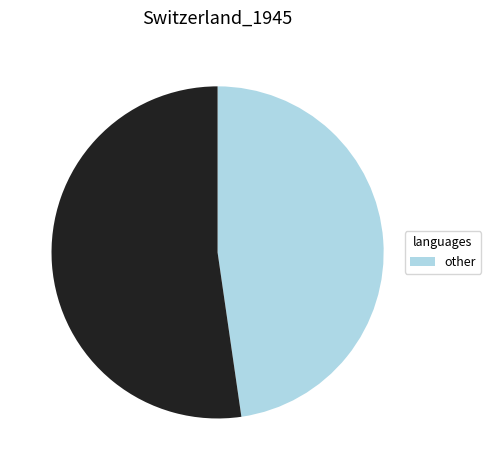

Is there a majority slice in this chart?

Yes